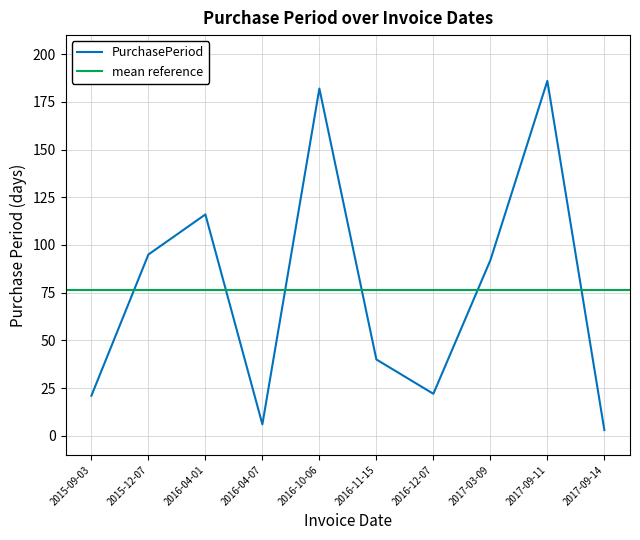

How many points are higher than both their immediate neighbors (excluding endpoints)?

3